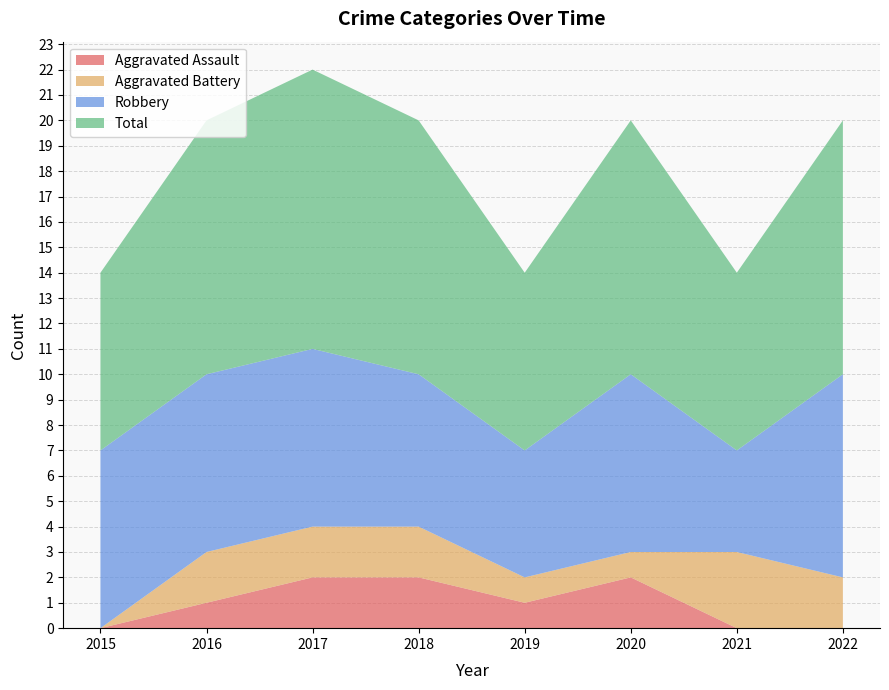

Where is Robbery nearest to the value 6?

2018